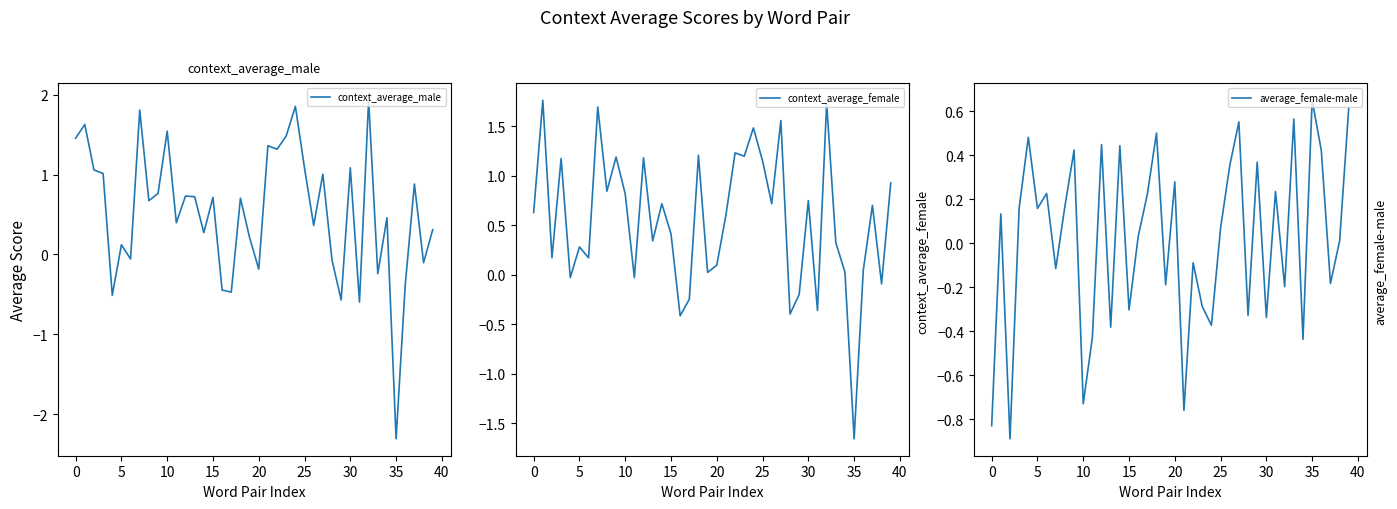

What is the label of the 17th point from the right?

23